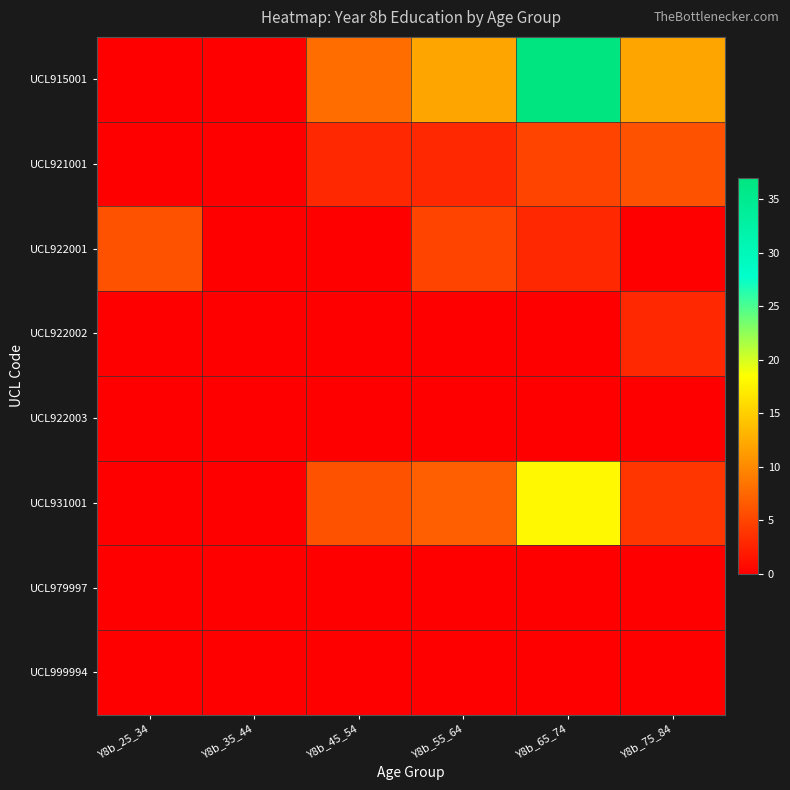

What is the total value across all series at Y8b_45_54?

17